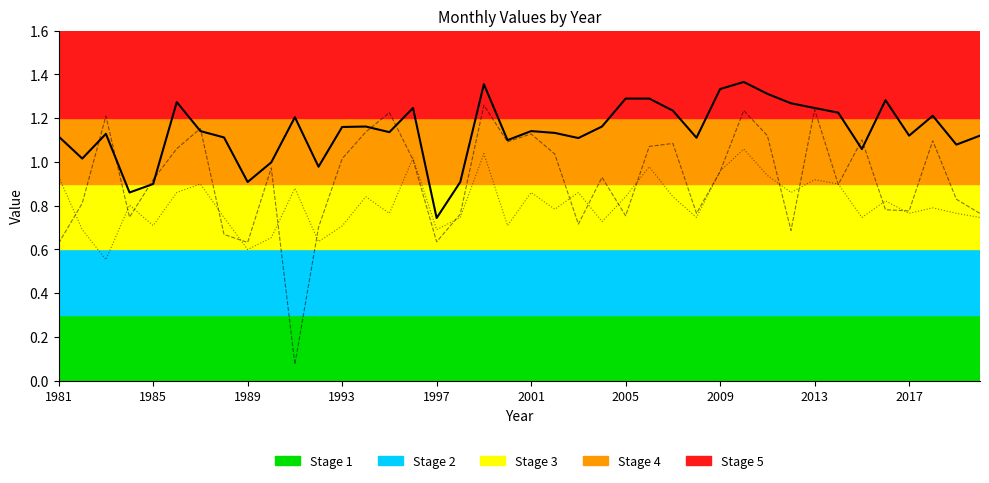

How many lines are shown in the chart?

3